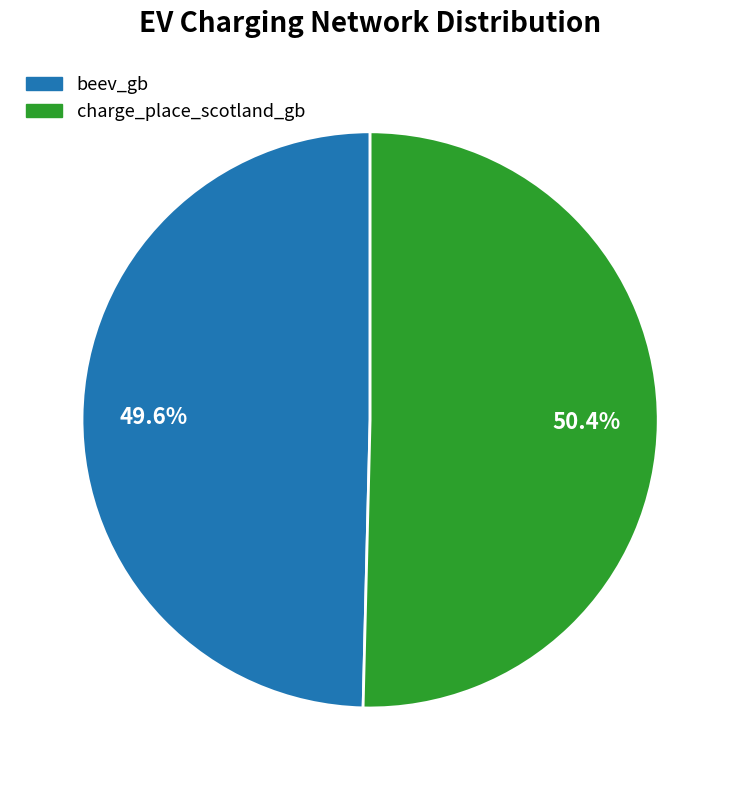

Which has a higher value, charge_place_scotland_gb or beev_gb?

charge_place_scotland_gb